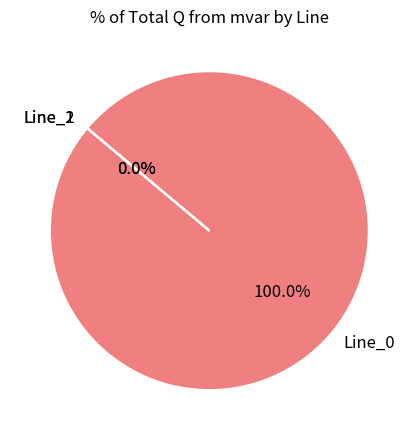

What is the largest slice in the pie chart?

Line_0